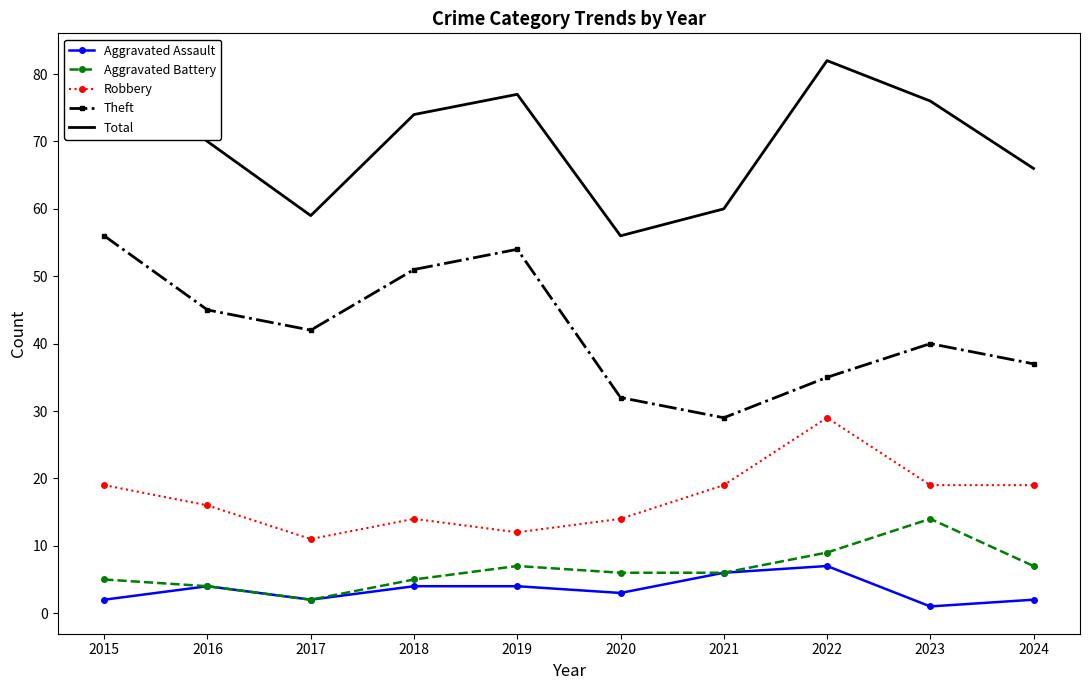

The Theft series shows 17 at 2021. True or false?

False